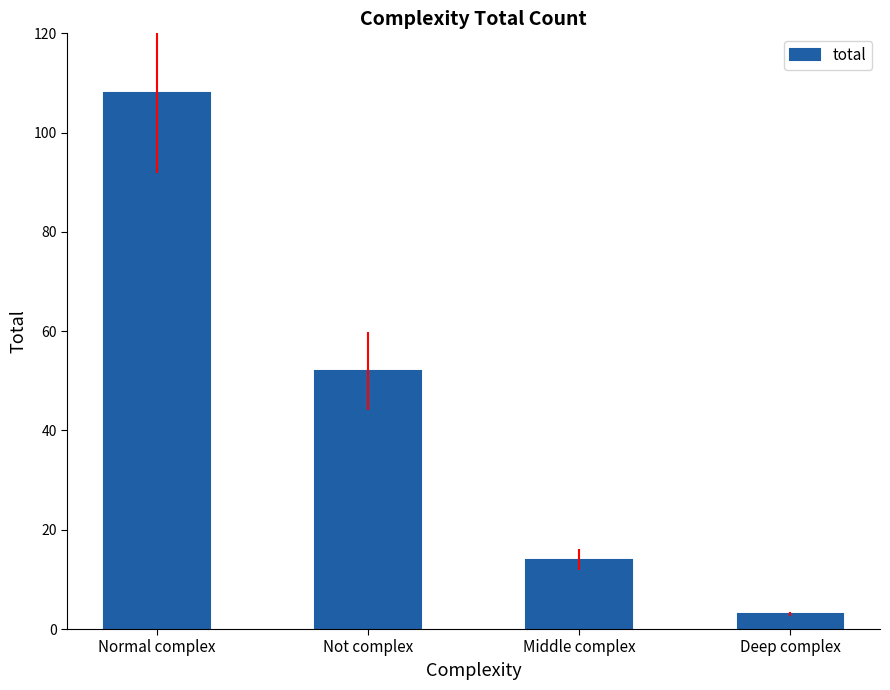

Which label corresponds to the smallest value in the chart?

Deep complex